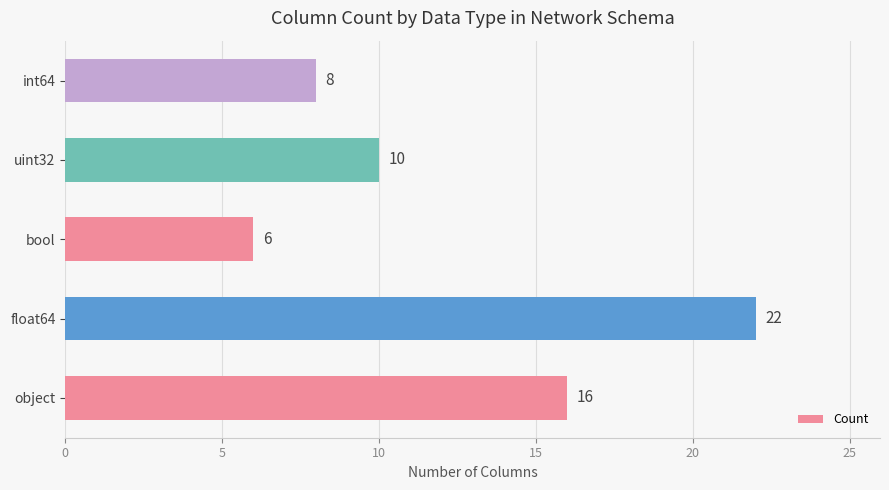

Which category has the highest value across all series?

float64